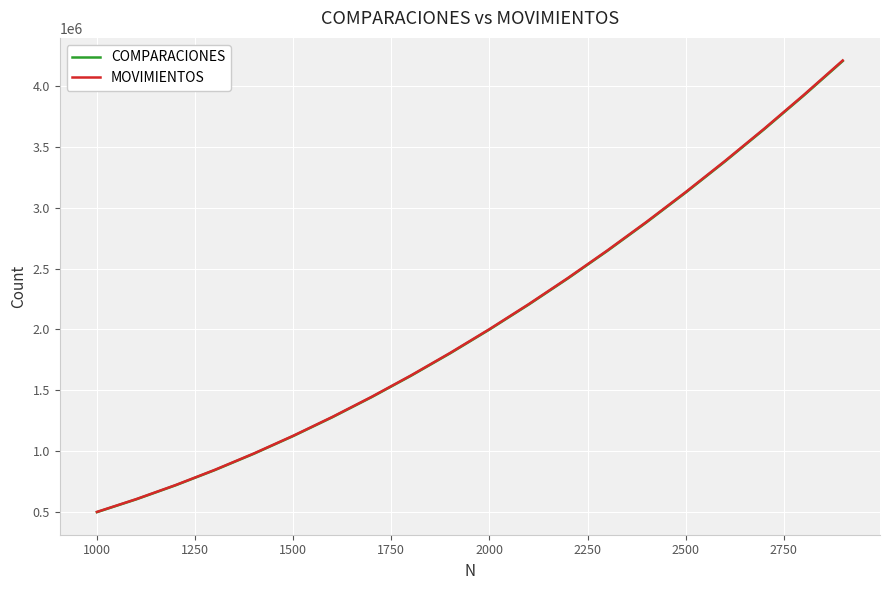

What is the highest value of the COMPARACIONES series?

4203278